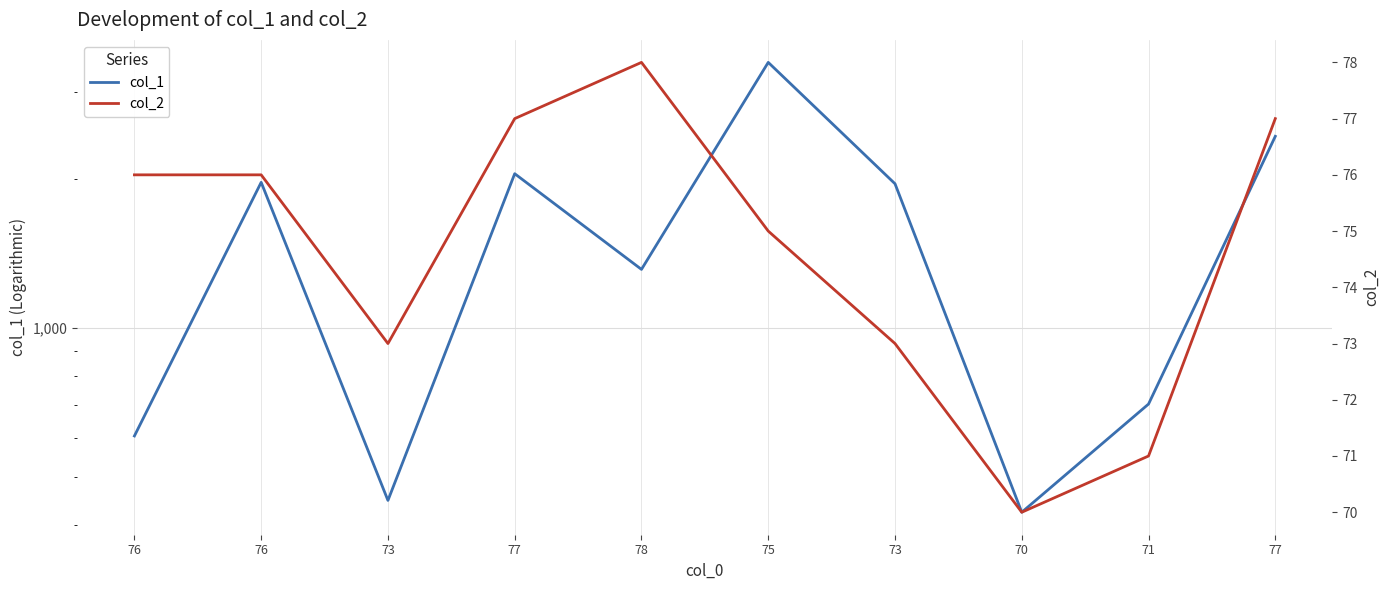

True or false: col_1 and col_2 intersect in this chart.

False